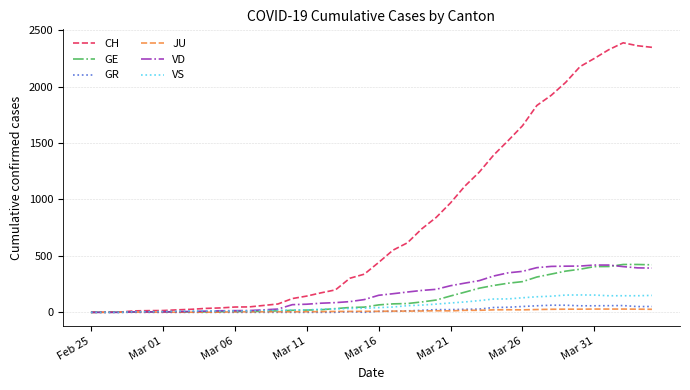

What is the maximum value for CH?

2388